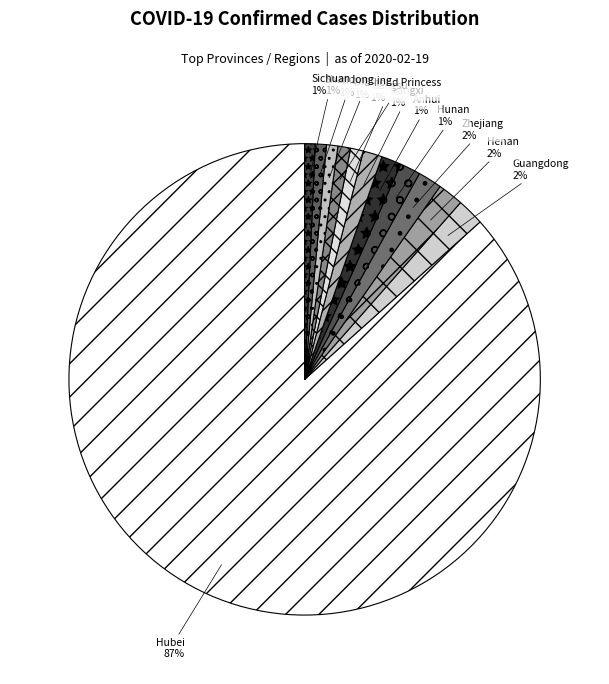

Does any single category account for the majority?

Yes